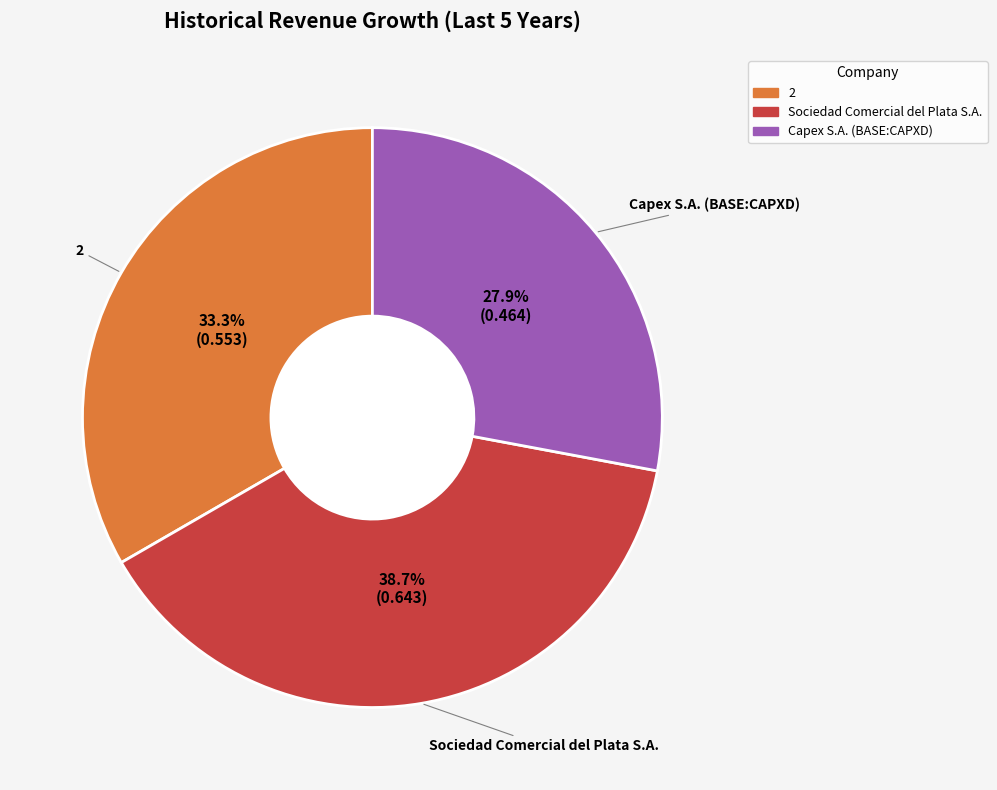

True or false: Sociedad Comercial del Plata S.A. accounts for 26% of the total.

False